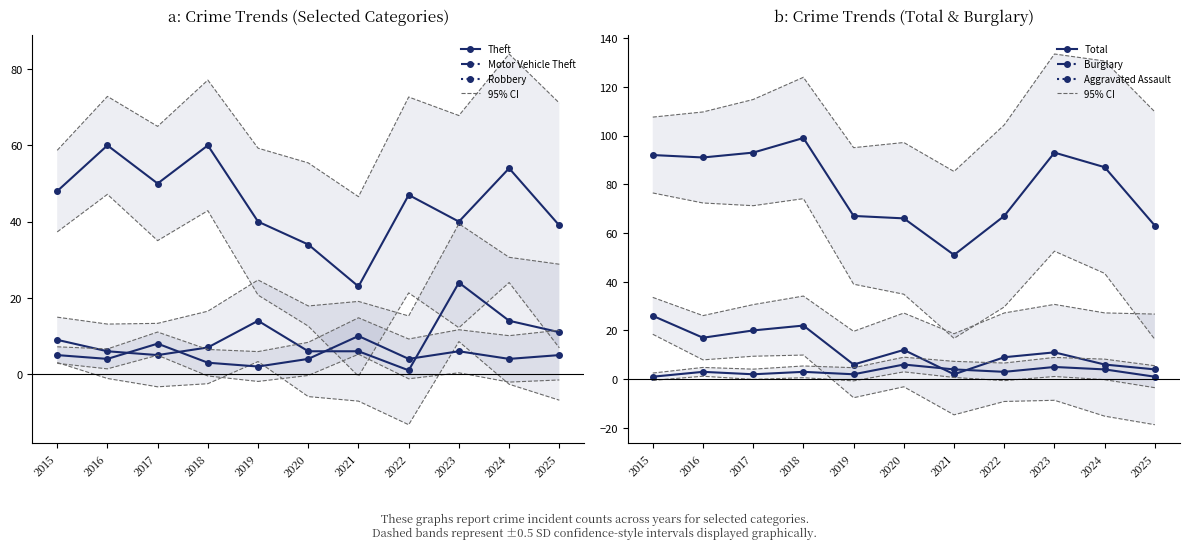

True or false: Total and Motor Vehicle Theft intersect in this chart.

False